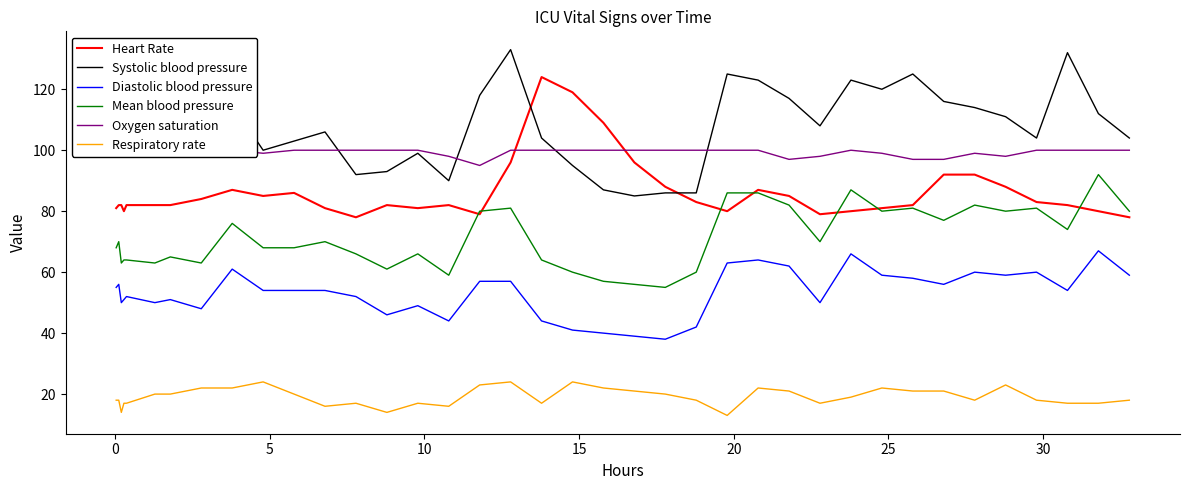

How many values in the Systolic blood pressure series exceed 109?

17